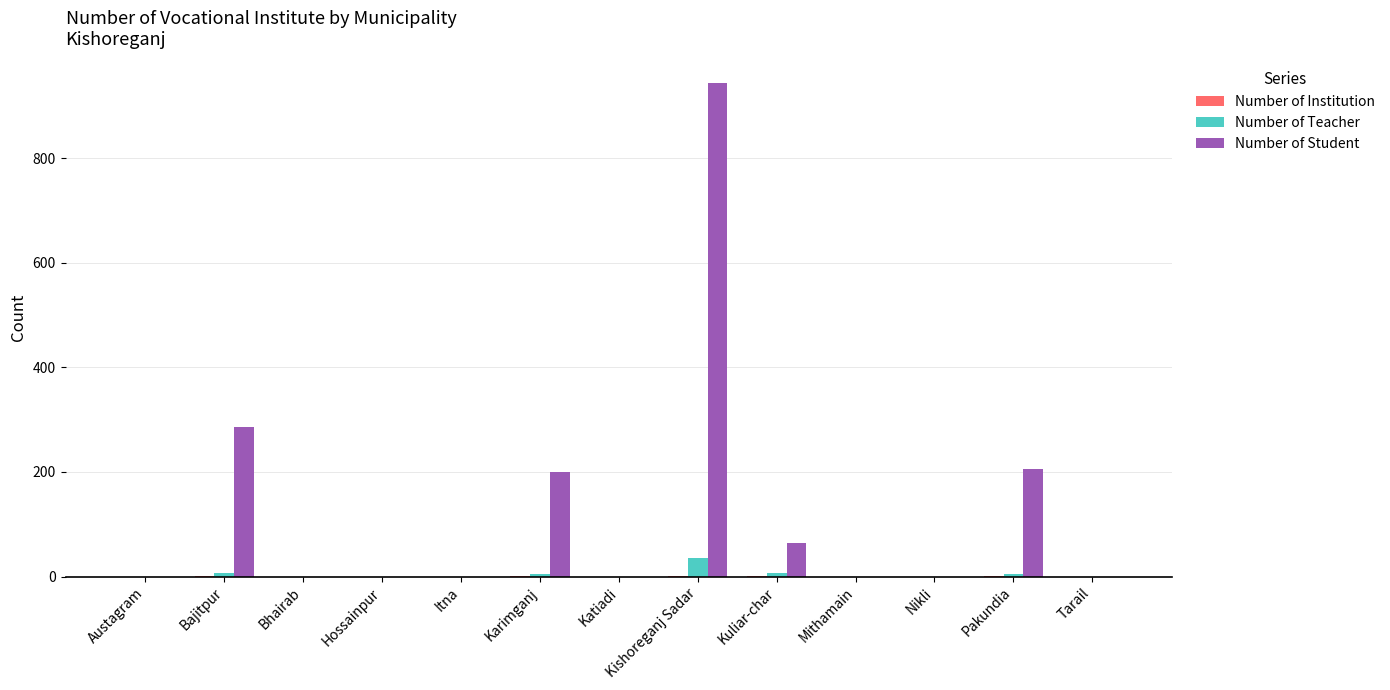

Which label corresponds to the largest value in the chart?

Kishoreganj Sadar